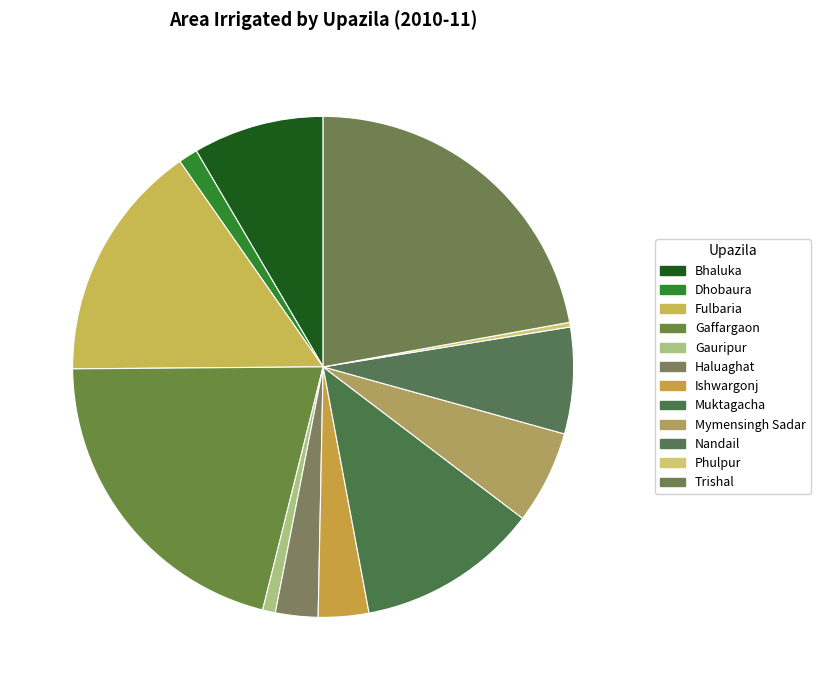

What is the change in value from Fulbaria to Ishwargonj?

-30172